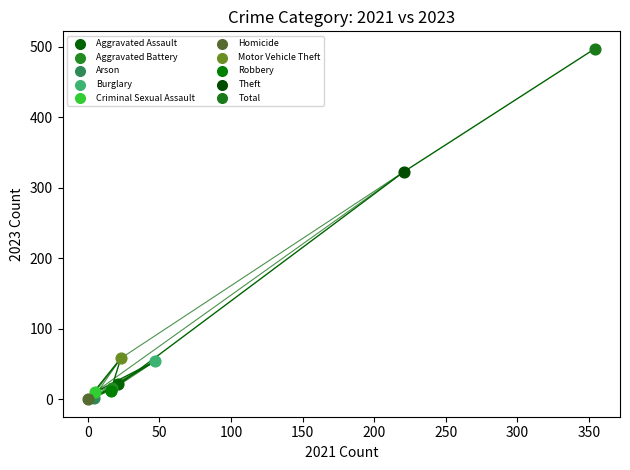

What are all the series names shown in the legend?

Aggravated Assault, Aggravated Battery, Arson, Burglary, Criminal Sexual Assault, Homicide, Motor Vehicle Theft, Robbery, Theft, Total